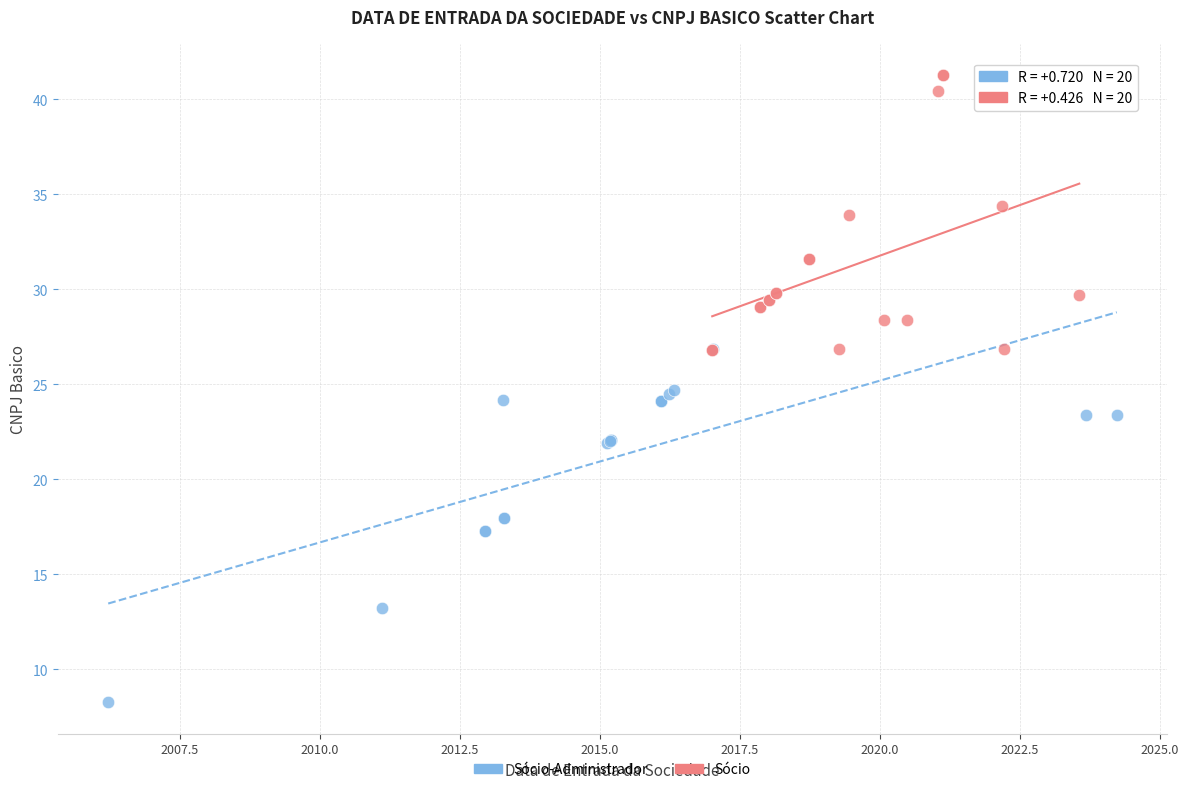

Which series contains the highest Y value?

Sócio